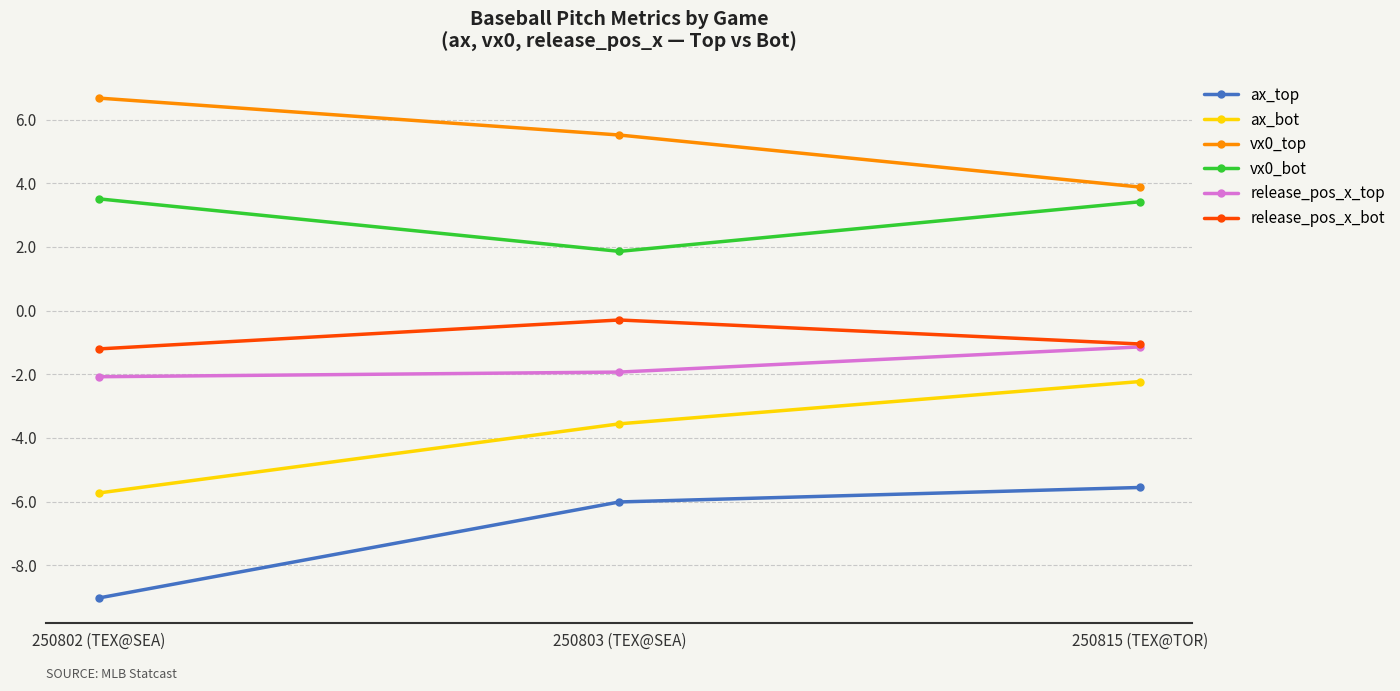

Does the chart display data point markers on the line(s)?

Yes